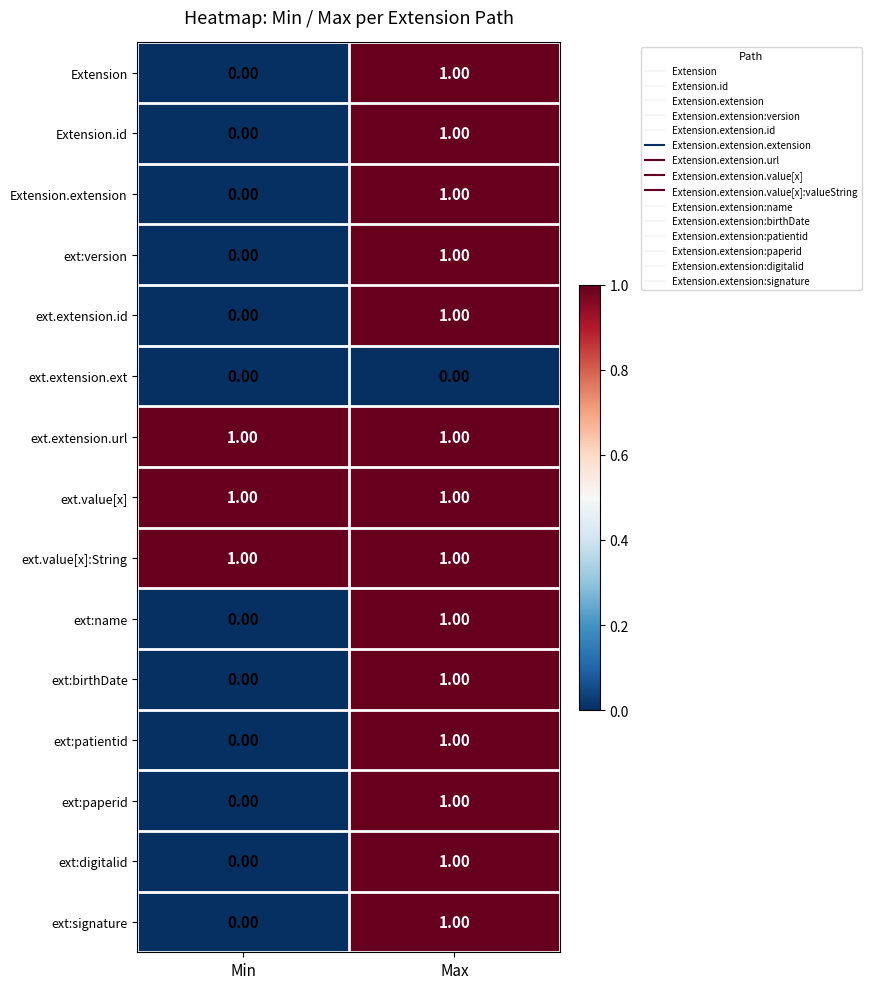

What is the total value across all series at Max?

14